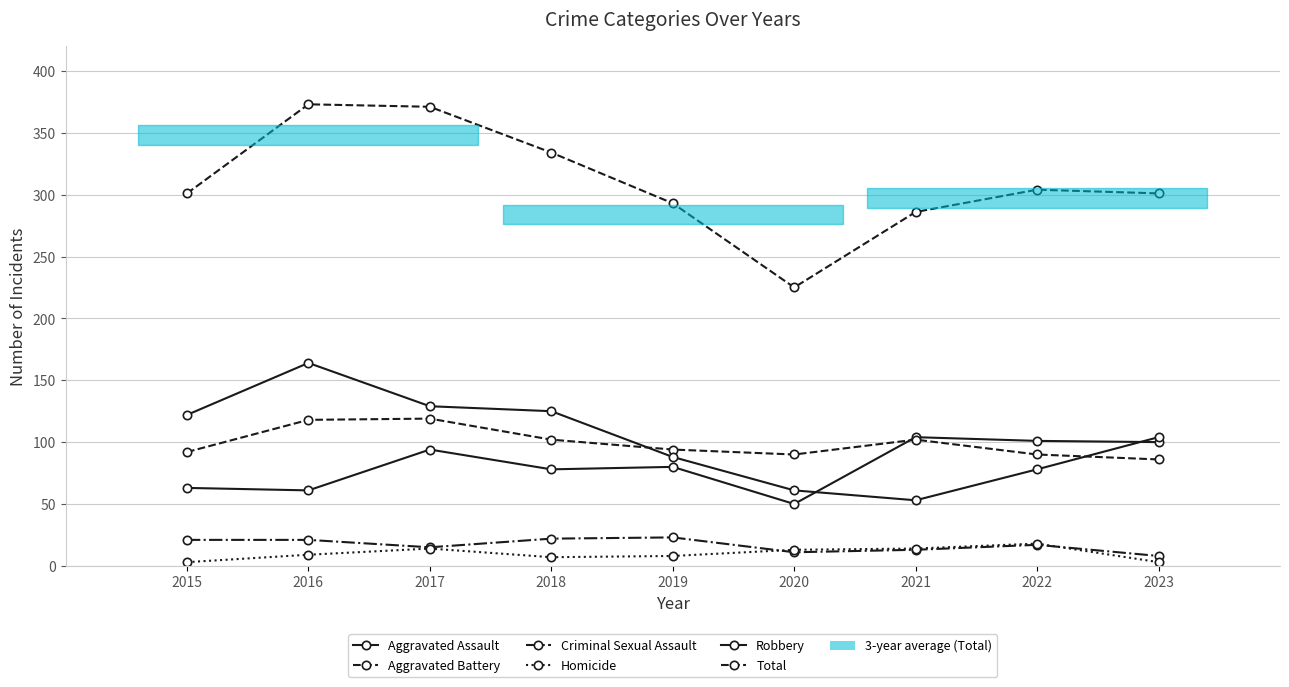

How many data points does each series have?

9